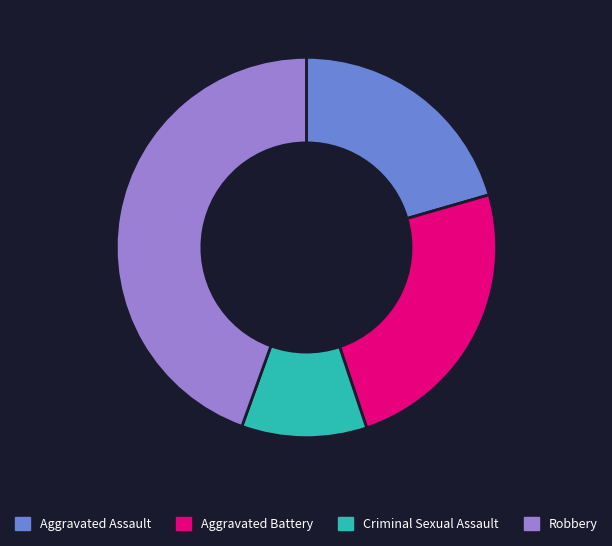

What is the largest slice in the pie chart?

Robbery